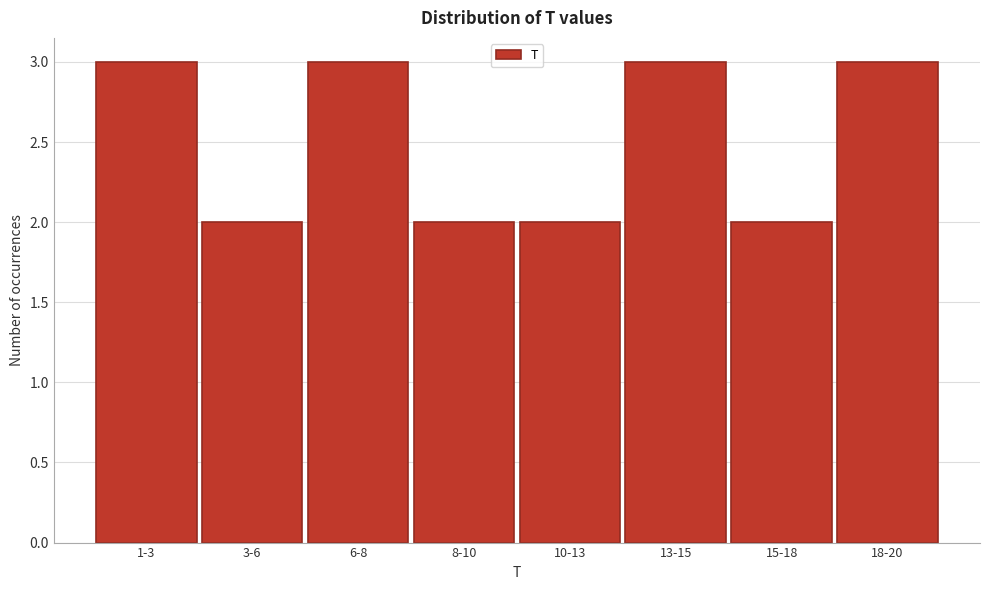

Reading left to right, list all the values displayed in this chart.

1-3=3	3-6=2	6-8=3	8-10=2	10-13=2	13-15=3	15-18=2	18-20=3